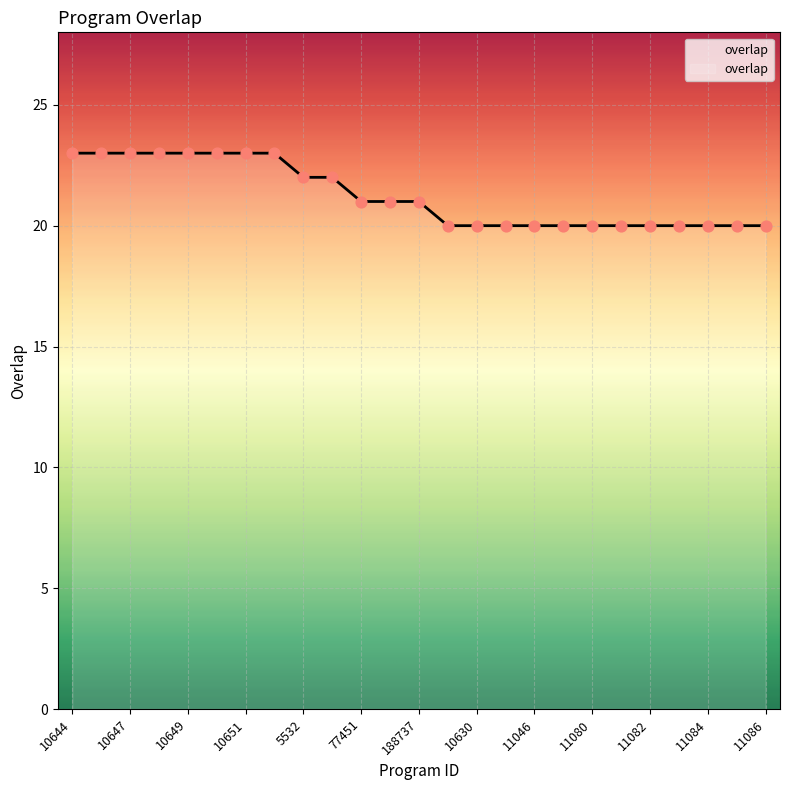

What is the difference between the maximum and minimum values?

3